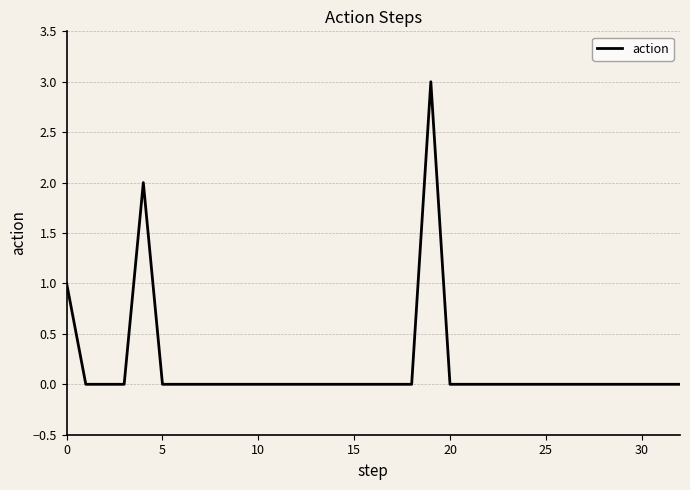

What is the maximum value shown in the chart?

3